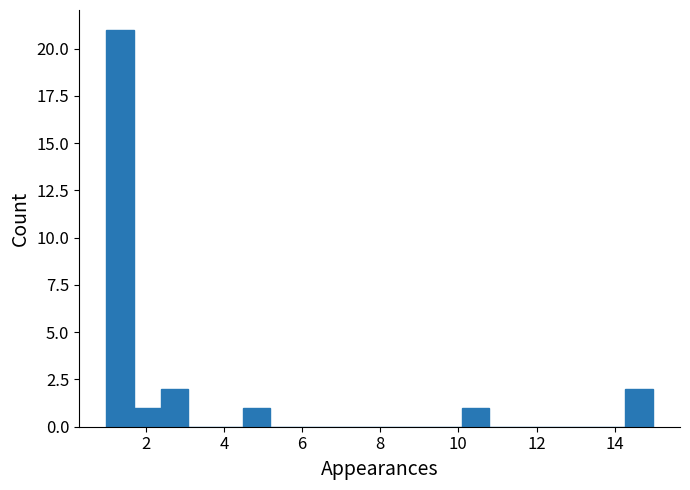

Around what value on the x-axis is the tallest bar? Give the approximate position of its centre, as read against the axis.

1.4